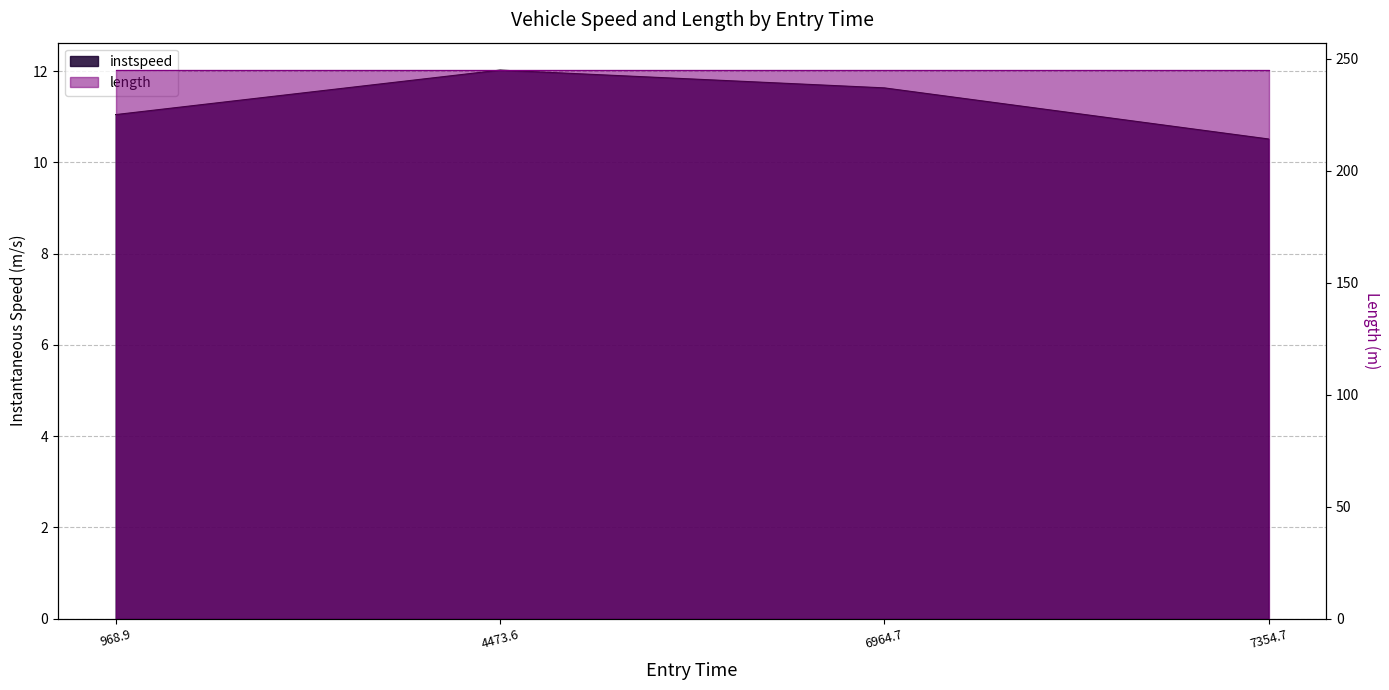

Does the chart have visible grid lines?

Yes